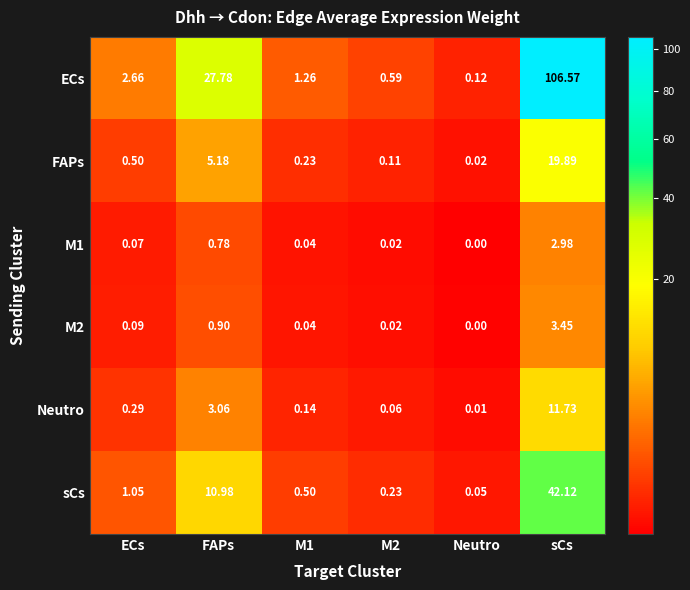

Which category has the lowest value across all series?

Neutro